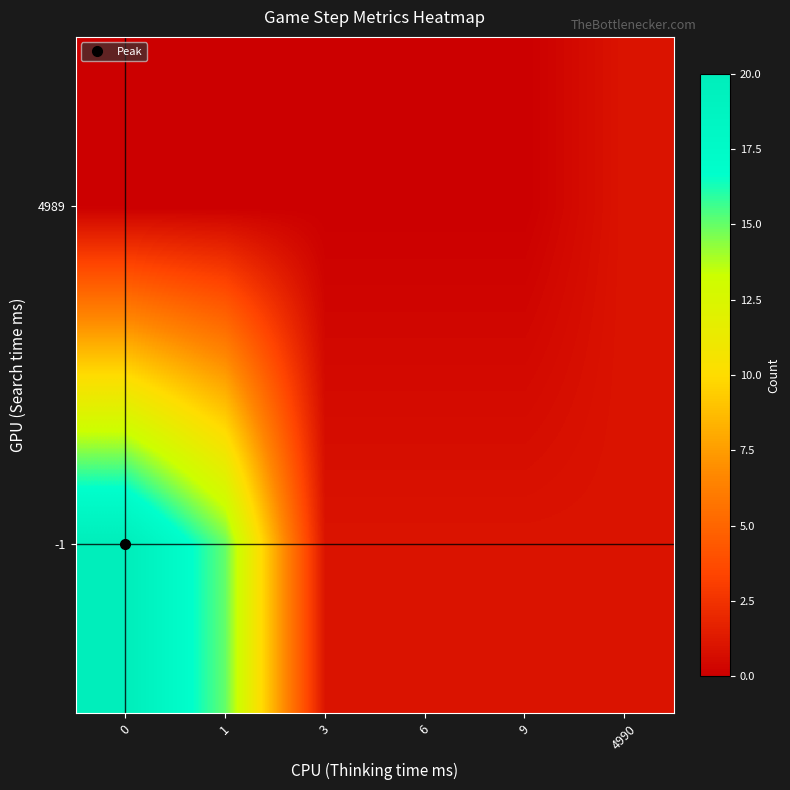

What is the greatest value displayed?

20